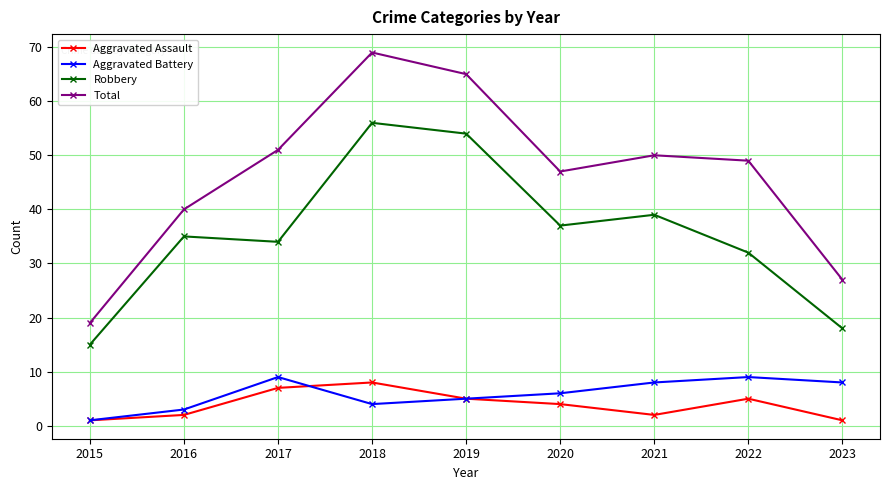

What is the sum of the Robbery values at 2016 and 2019?

89